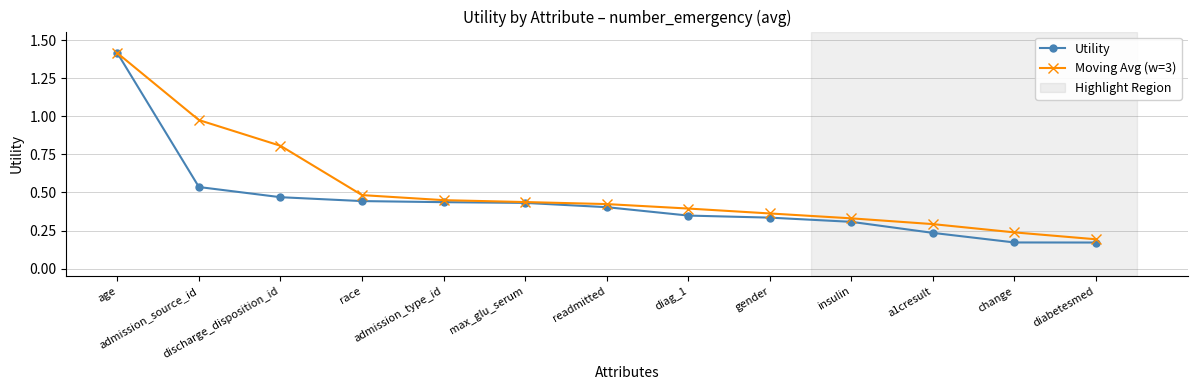

Between race and gender, which series saw the biggest shift?

Moving Avg (w=3)